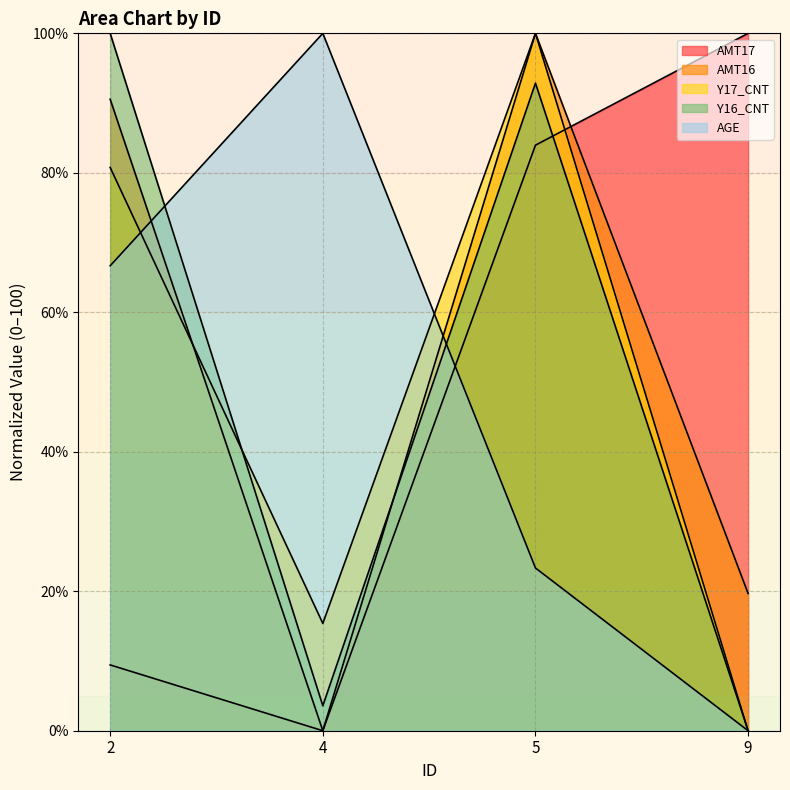

What is the spread (max minus min) of values at 9?

100.0